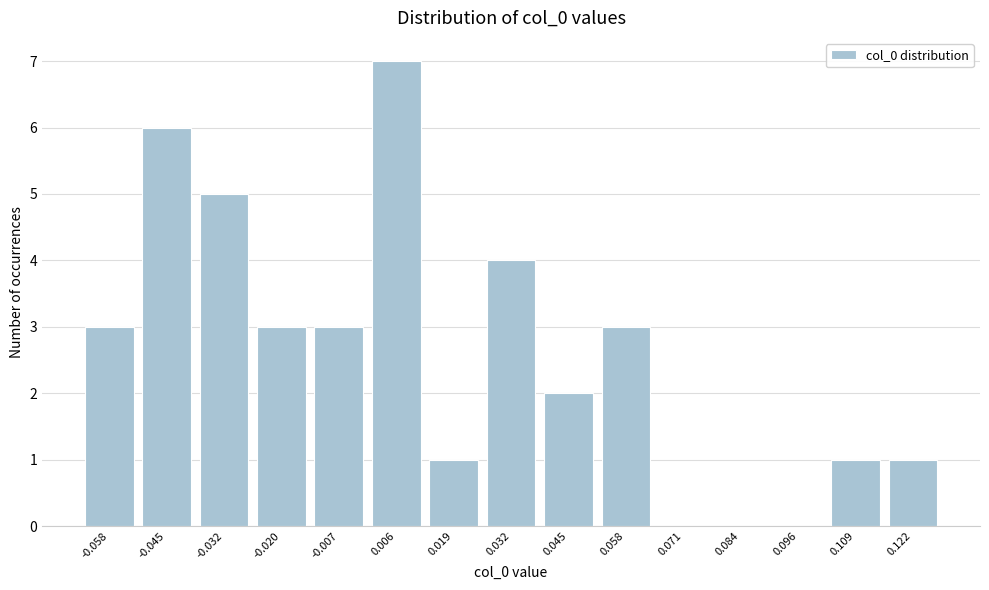

Reading right to left, what are all the values shown in this chart?

0.122=1	0.109=1	0.096=0	0.084=0	0.071=0	0.058=3	0.045=2	0.032=4	0.019=1	0.006=7	-0.007=3	-0.020=3	-0.032=5	-0.045=6	-0.058=3